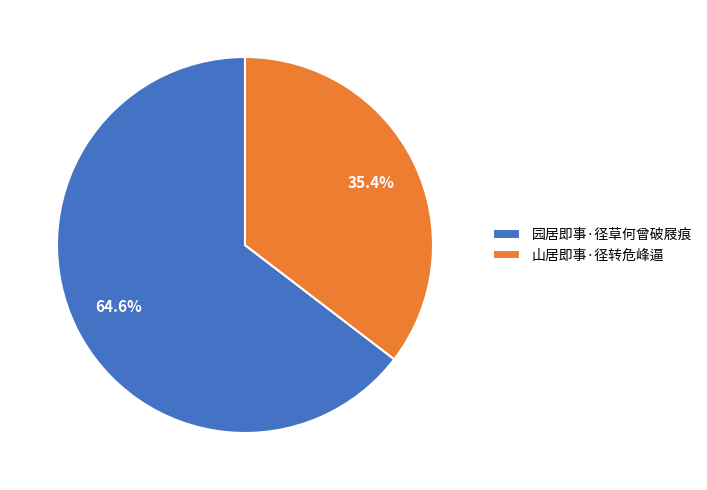

To the nearest percent, what portion does 园居即事·径草何曾破屐痕 represent?

65%